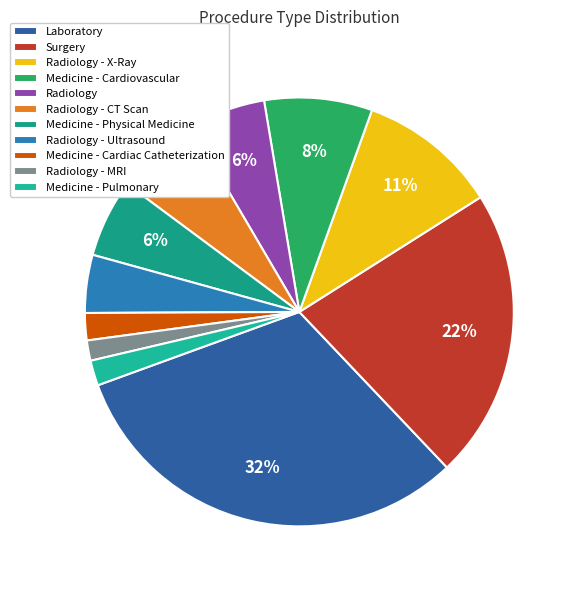

Is there any slice that represents more than half of the pie?

No